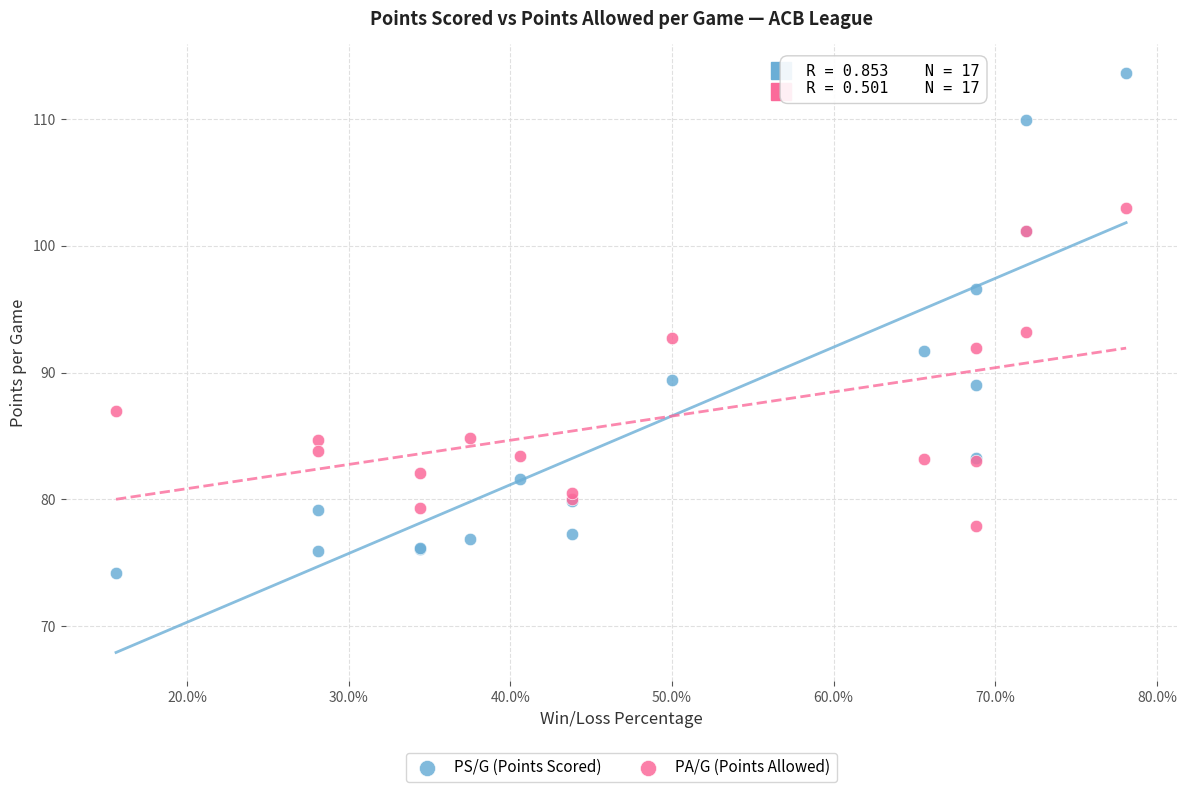

Which series has the largest Y range (max minus min)?

PS/G (Points Scored)